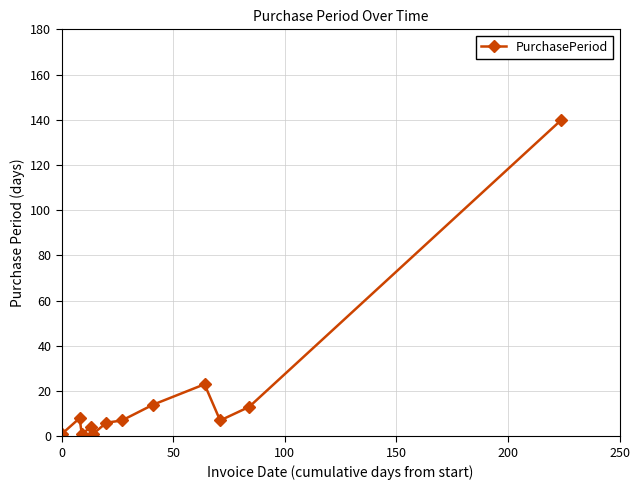

What is the average value?

19